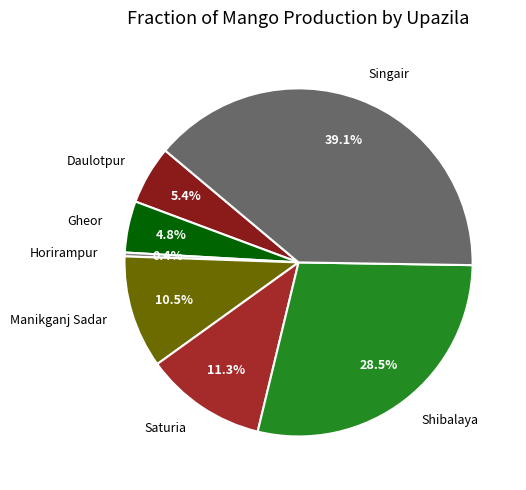

Which slice is the smallest?

Horirampur